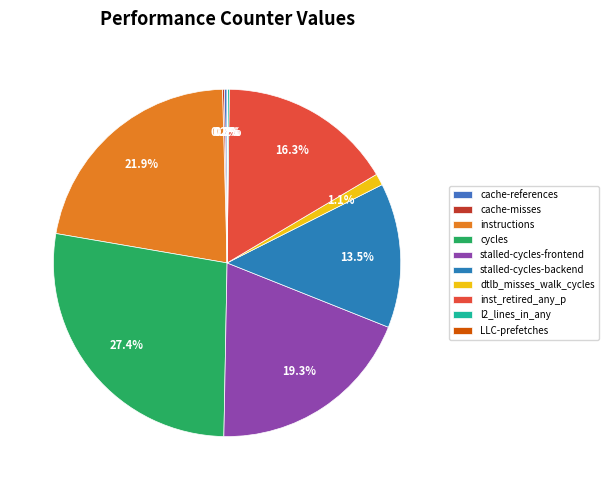

What percentage do cache-references and stalled-cycles-frontend together represent?

19.5%